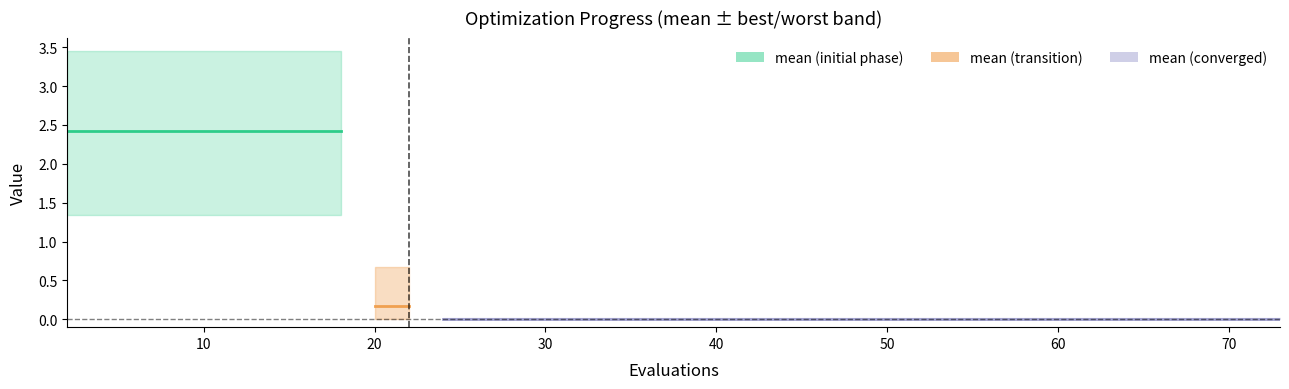

Between 14 and 33, which series saw the biggest shift?

mean